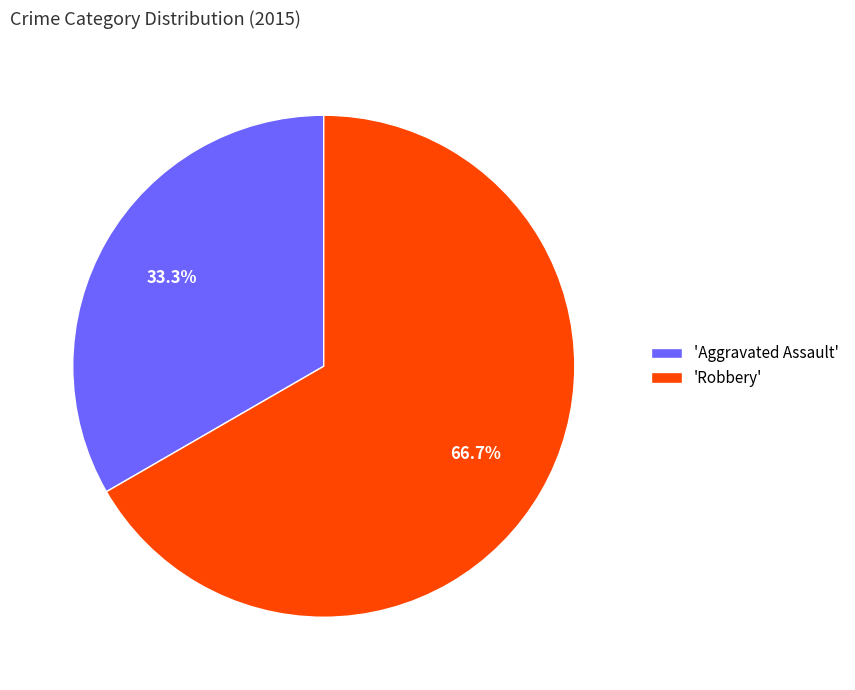

What percentage do 'Aggravated Assault' and 'Robbery' together represent?

100.0%